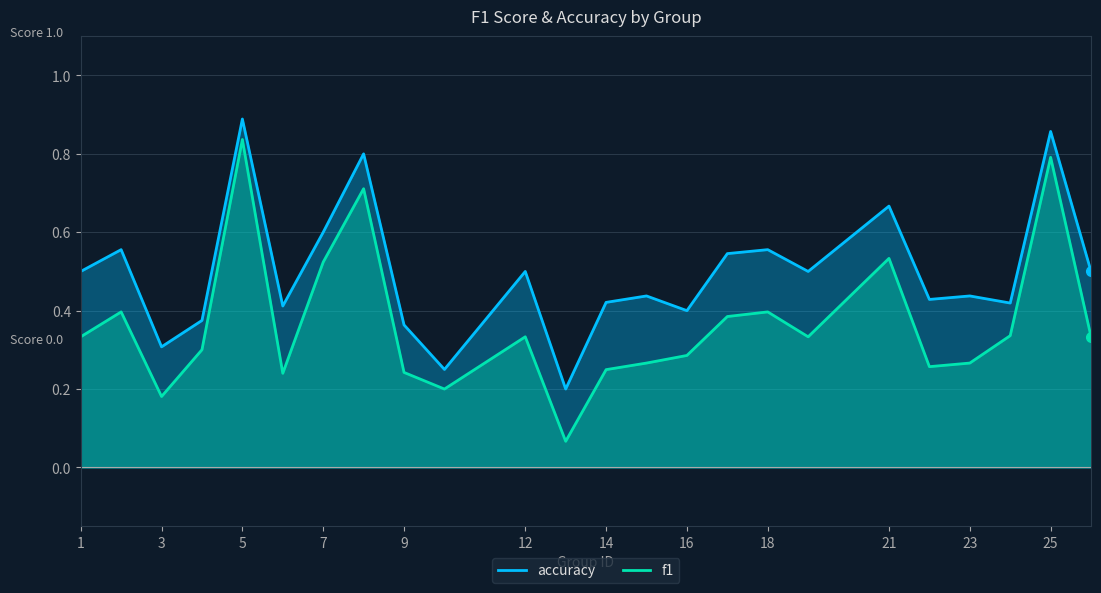

How many distinct data groups are displayed?

2